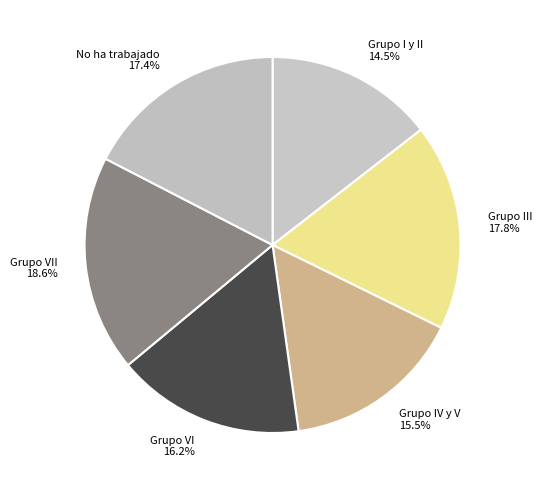

How many segments does this pie chart have?

6